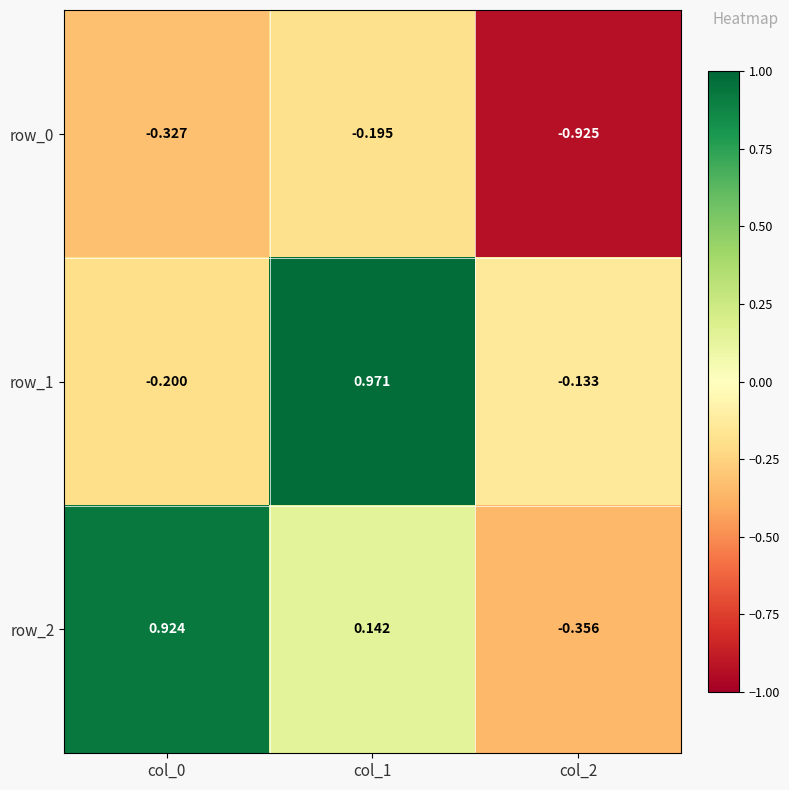

How many series are shown in this chart?

3